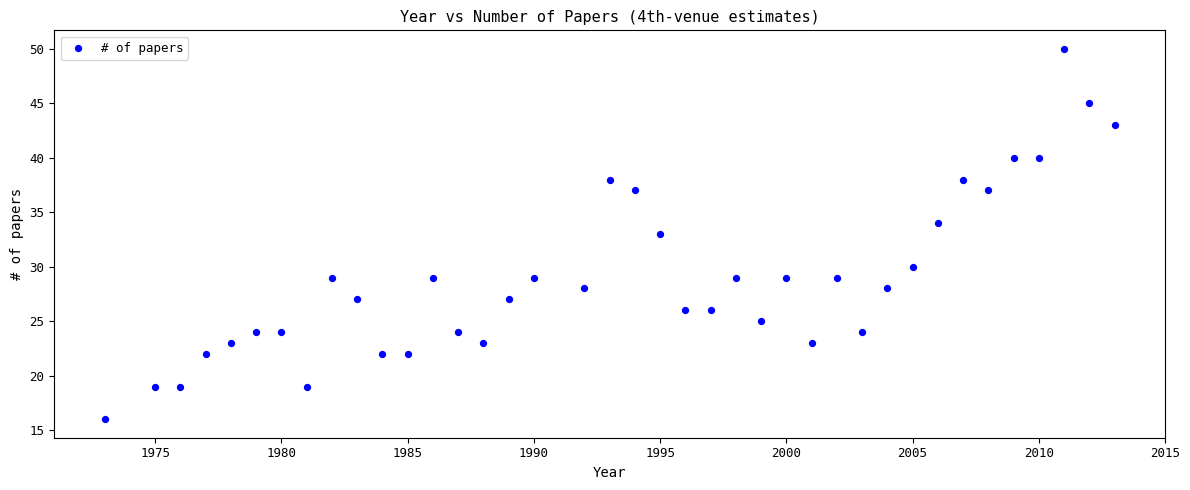

What is the range of X values (max minus min)?

40